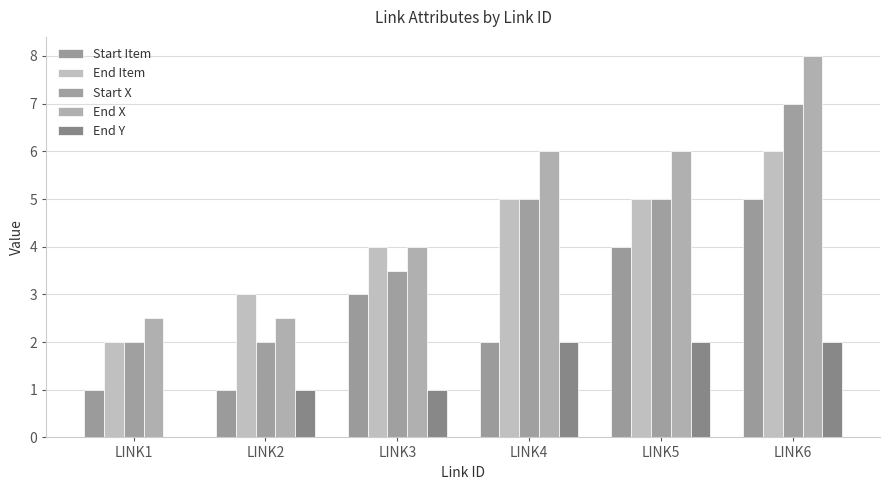

List the labels in order of Start X value, smallest first.

LINK1, LINK2, LINK3, LINK4, LINK5, LINK6